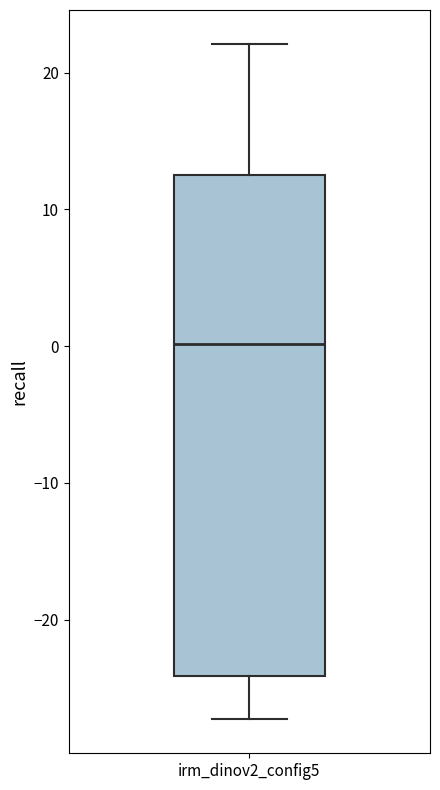

Where does the lower whisker of the box for irm_dinov2_config5 end on the y-axis? The values are not printed on the chart, so give them approximately, as read against the axis.

-27